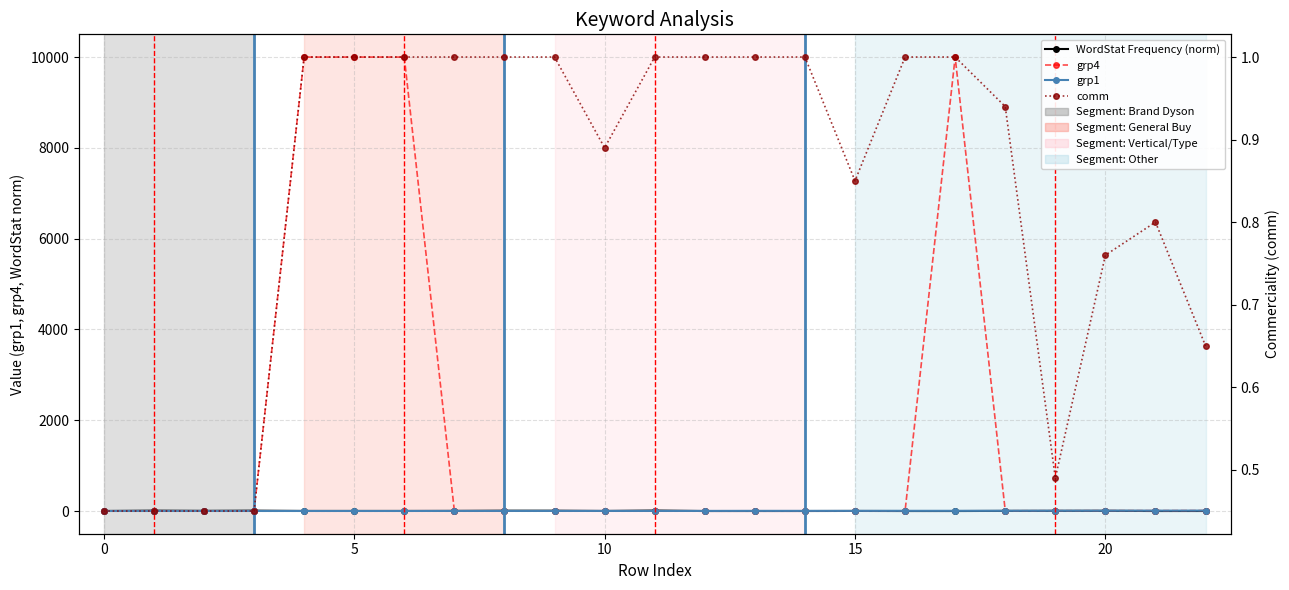

Rank the series by their maximum value, from lowest to highest.

comm, grp1, WordStat Frequency (norm), grp4